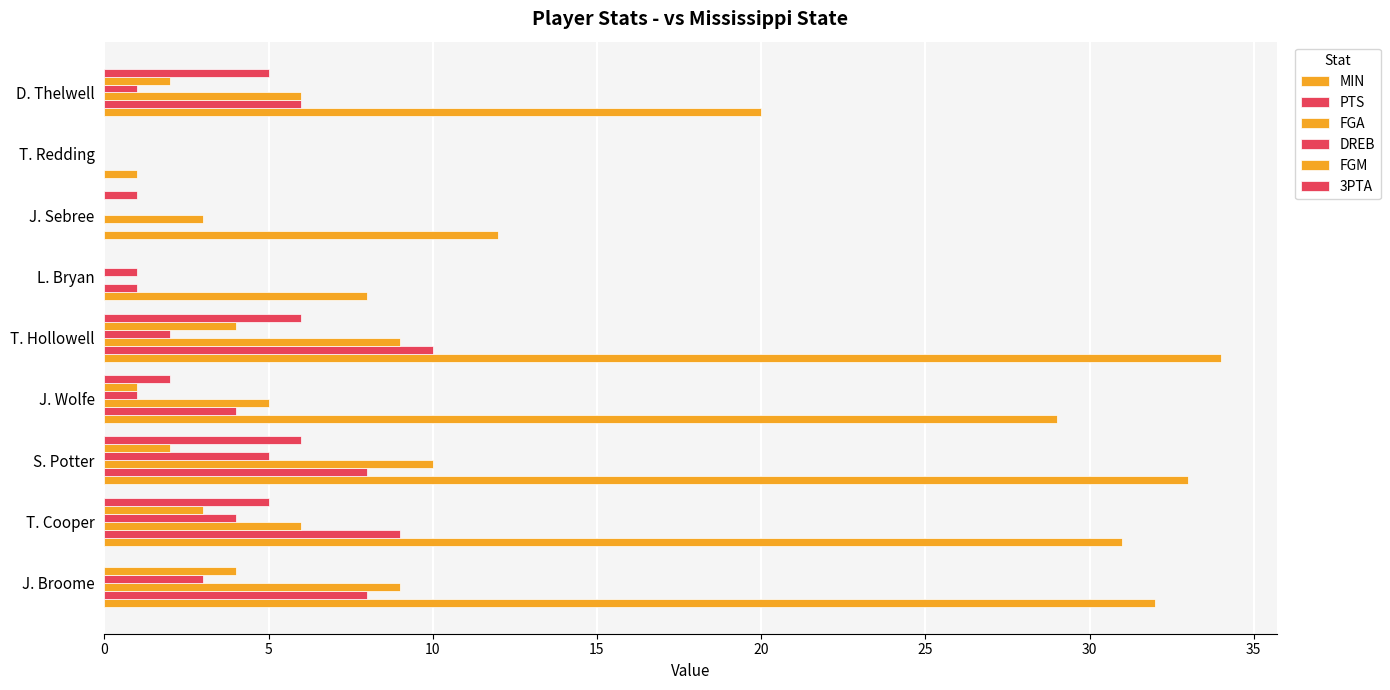

Reading left to right, transcribe all the data shown in this chart.

MIN: 32	31	33	29	34	8	12	1	20
PTS: 8	9	8	4	10	1	0	0	6
FGA: 9	6	10	5	9	0	3	0	6
DREB: 3	4	5	1	2	1	0	0	1
FGM: 4	3	2	1	4	0	0	0	2
3PTA: 0	5	6	2	6	0	1	0	5